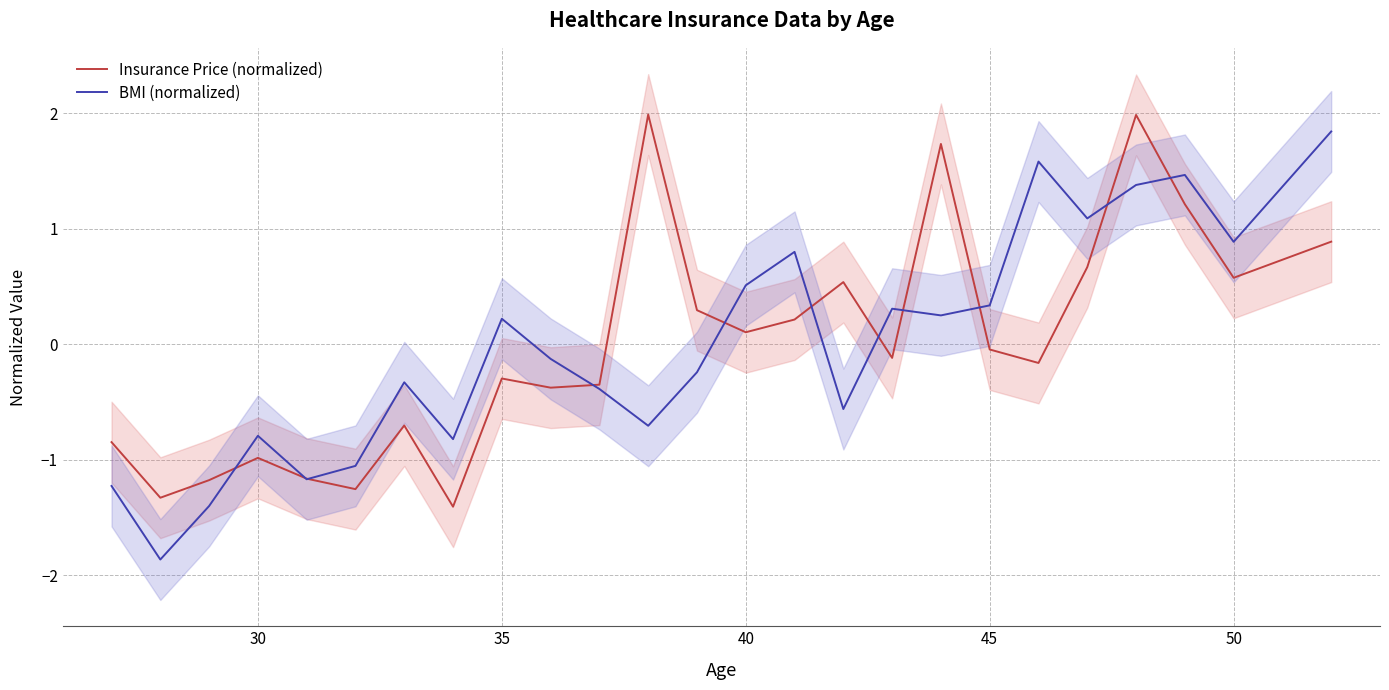

Which series has the widest spread of values?

BMI (normalized)